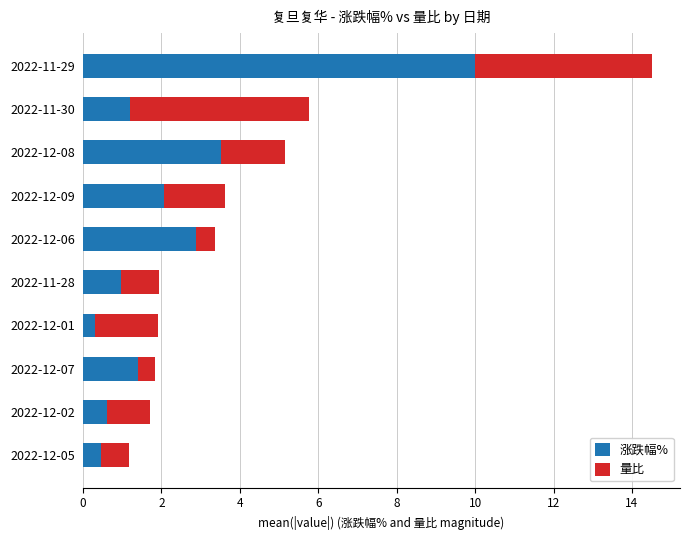

What is the total value across all series at 2022-12-02?

1.7